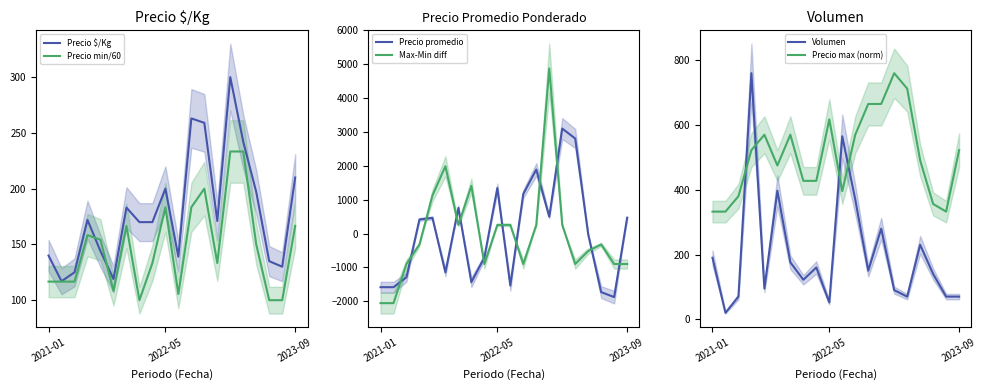

What are all the series names shown in the legend?

Precio $/Kg, Precio min/60, Precio promedio, Max-Min diff, Volumen, Precio max (norm)